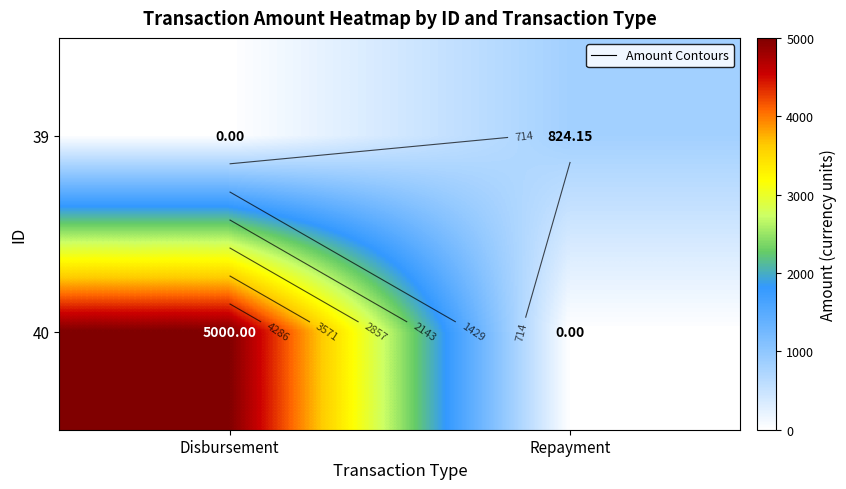

At which category is the sum across all series the highest?

Disbursement